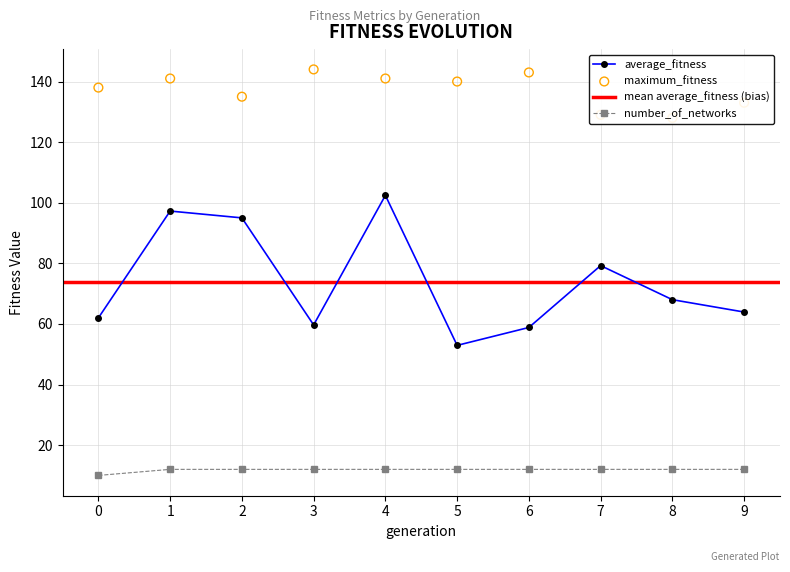

At how many categories does at least one series exceed 38?

10